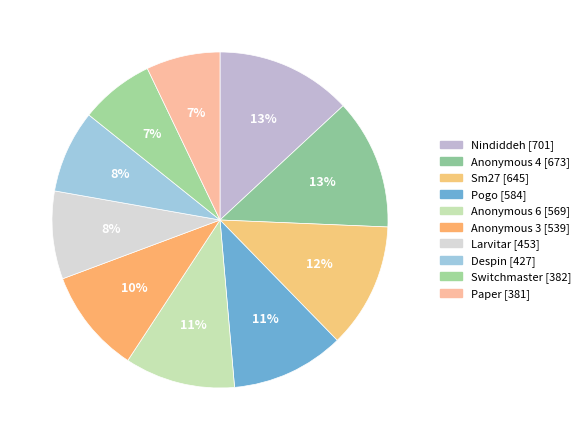

What is the total percentage of Anonymous 6 and Anonymous 4?

23.2%